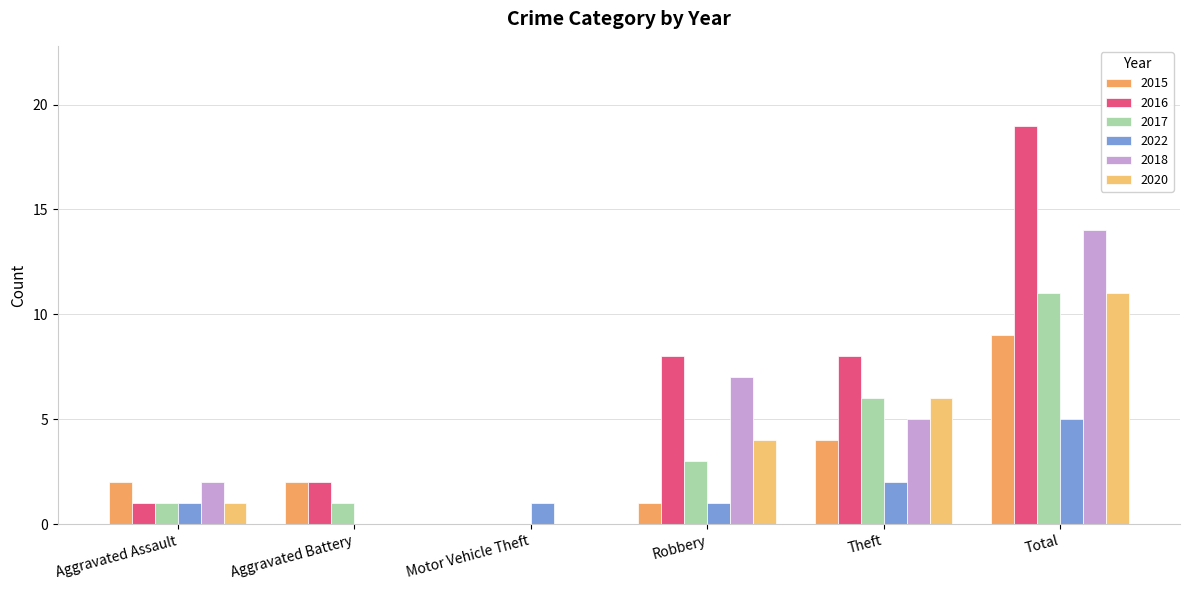

Where is 2015 nearest to the value 4?

Theft